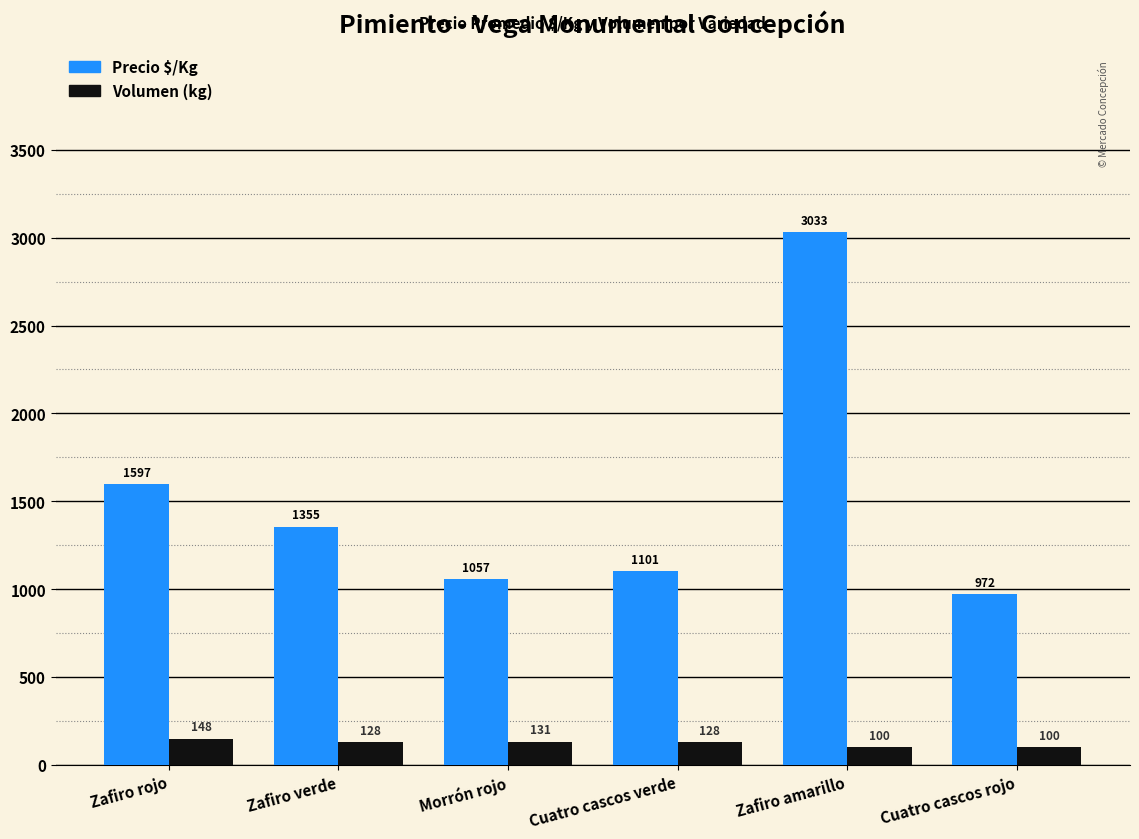

Which series changed the most between Zafiro verde and Morrón rojo?

Precio $/Kg